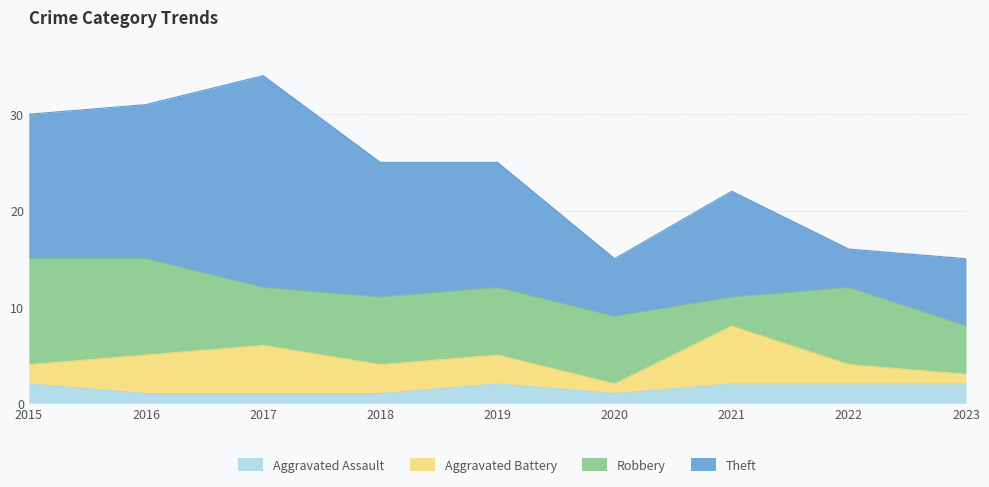

How many lines are shown in the chart?

4